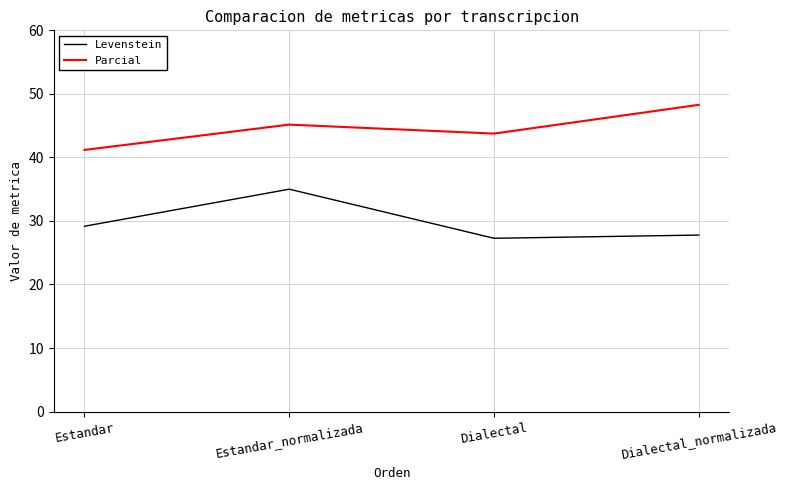

What is the difference between the highest and lowest values at Estandar?

12.0